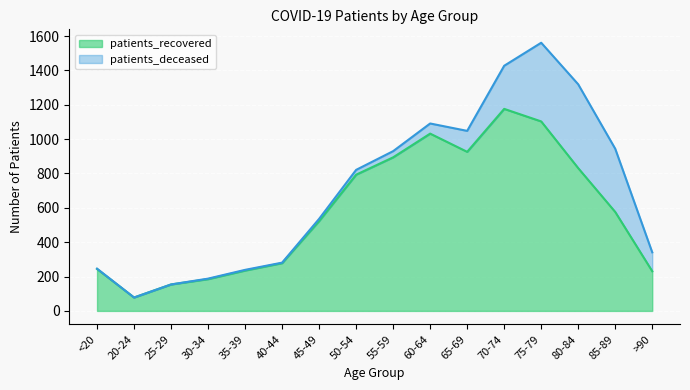

Between 50-54 and 60-64, which is larger?

60-64